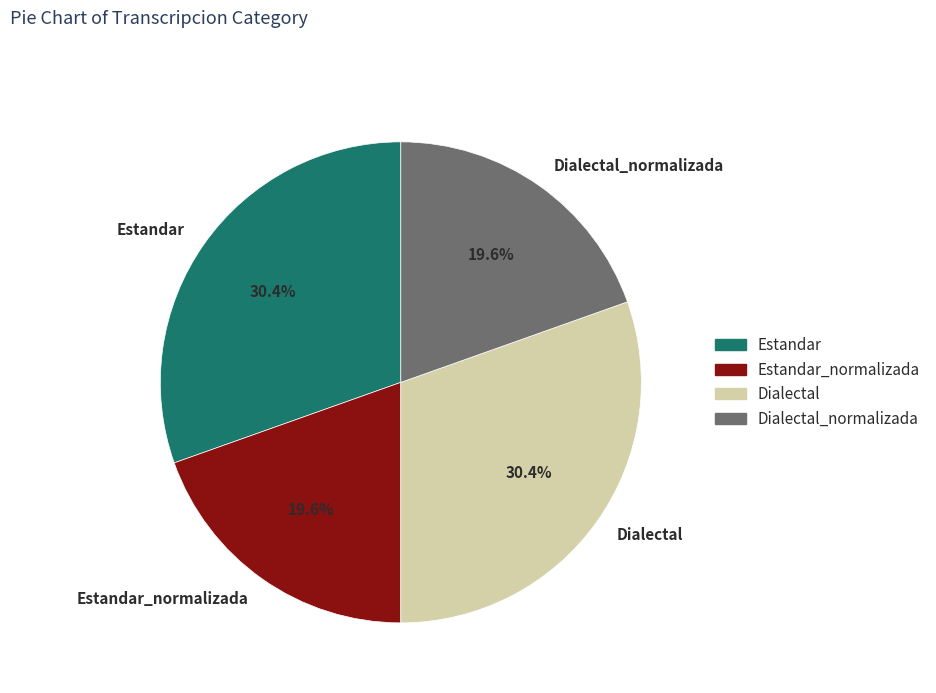

Approximately how many times larger is the value at Dialectal compared to Estandar_normalizada?

1.6